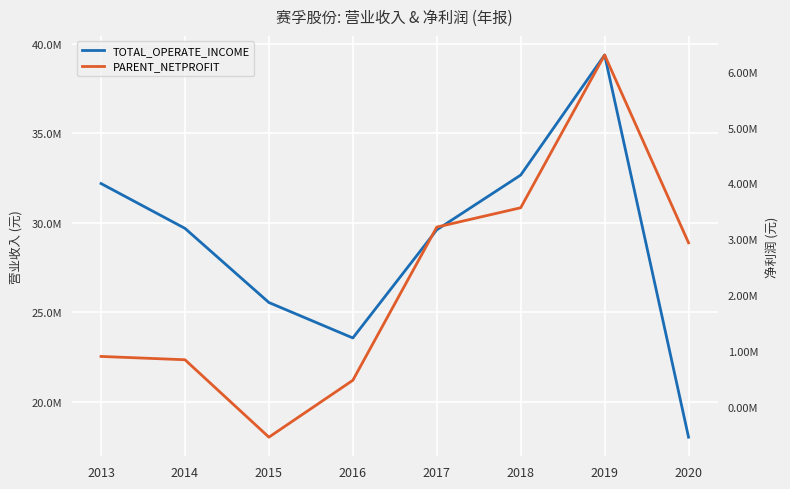

How many distinct data groups are displayed?

2